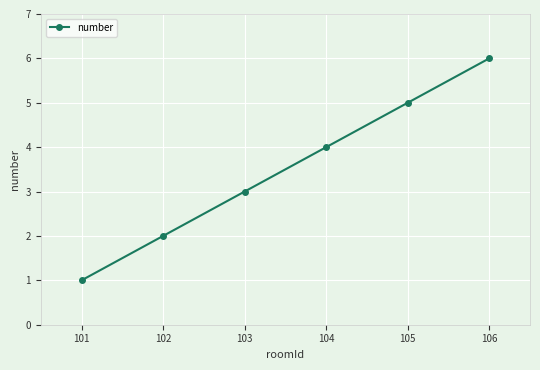

Reading left to right, extract all data points from this chart.

1	2	3	4	5	6